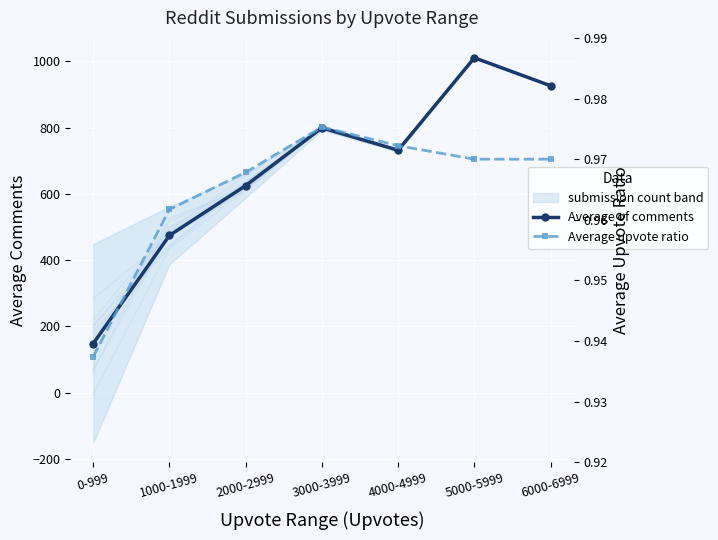

Reading left to right, transcribe all the data shown in this chart.

Average of comments: 148.0	474.4	624.8	799.1	731.7	1010.5	926.0
Average upvote ratio: 0.9	1.0	1.0	1.0	1.0	1.0	1.0